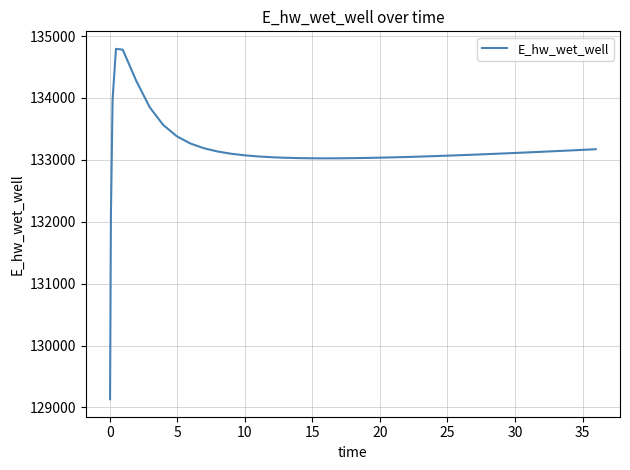

What is the difference between the maximum and minimum values?

5662.1